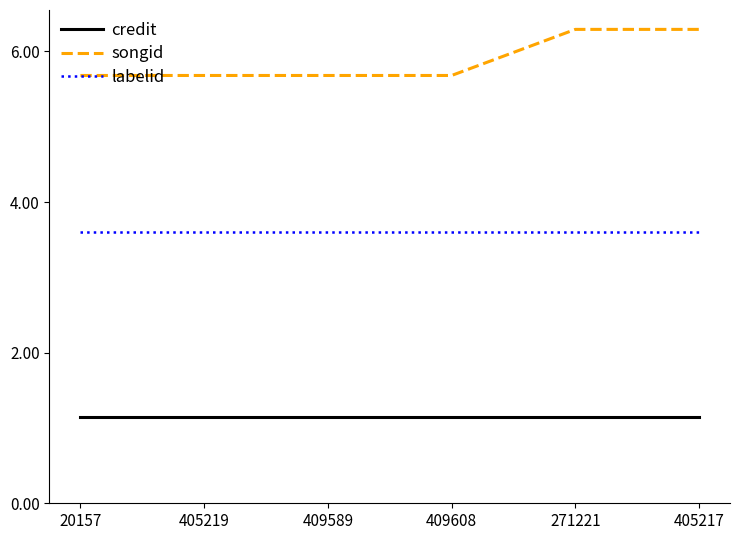

What position from the left is 409608?

4